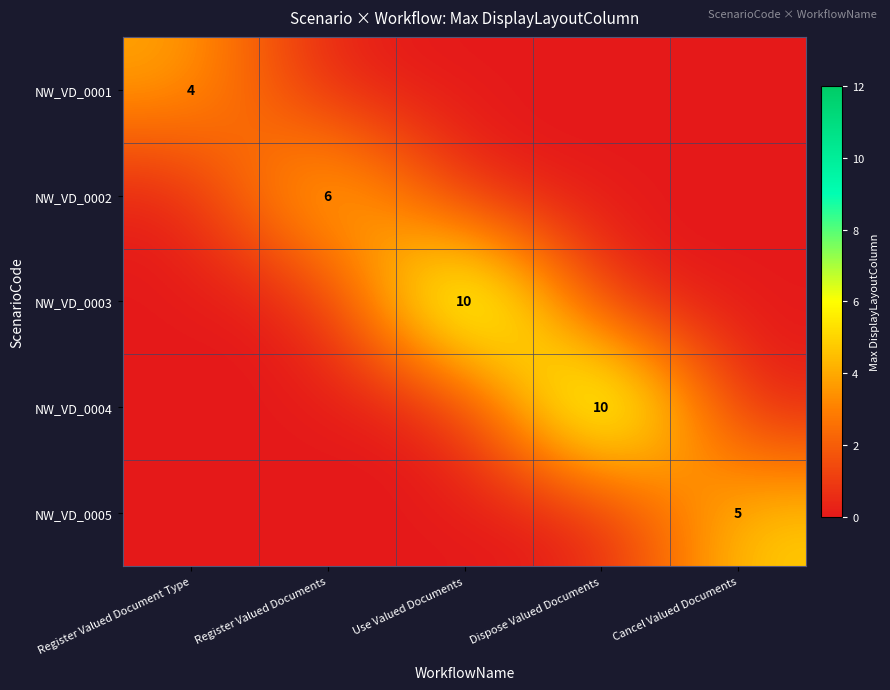

Which has a higher value, Register Valued Document Type or Use Valued Documents?

Register Valued Document Type